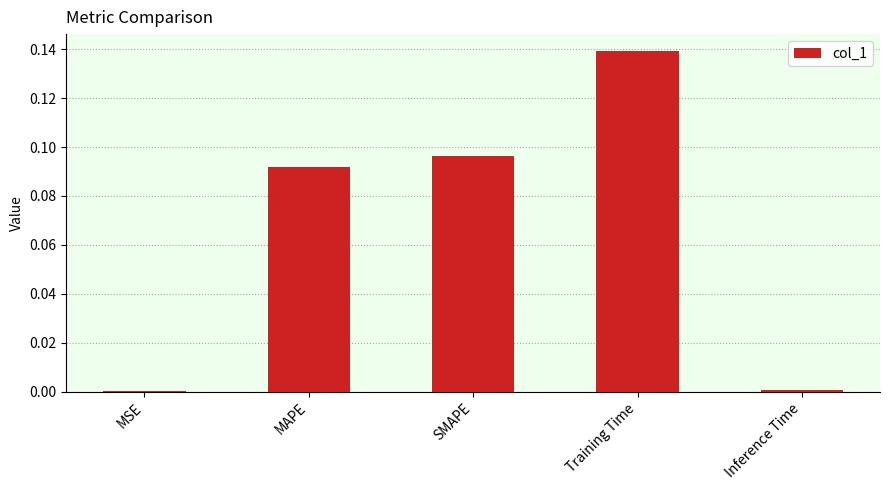

Between SMAPE and MSE, which is larger?

SMAPE